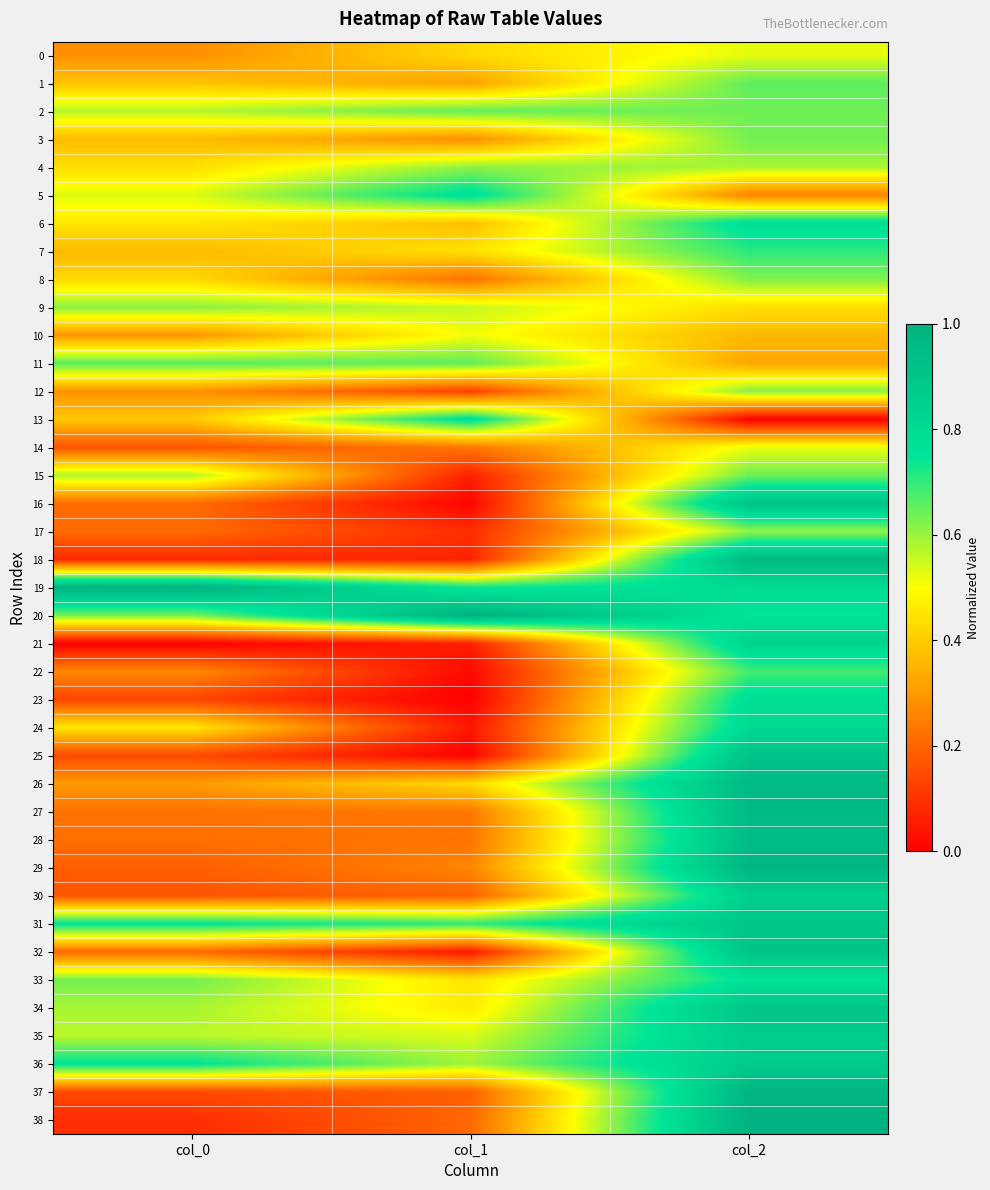

Rank the series at col_1 from lowest to highest value.

23, 25, 16, 22, 24, 32, 21, 15, 18, 17, 12, 37, 30, 38, 8, 28, 14, 27, 29, 3, 1, 6, 26, 0, 7, 33, 34, 10, 35, 9, 36, 4, 2, 11, 31, 19, 5, 13, 20